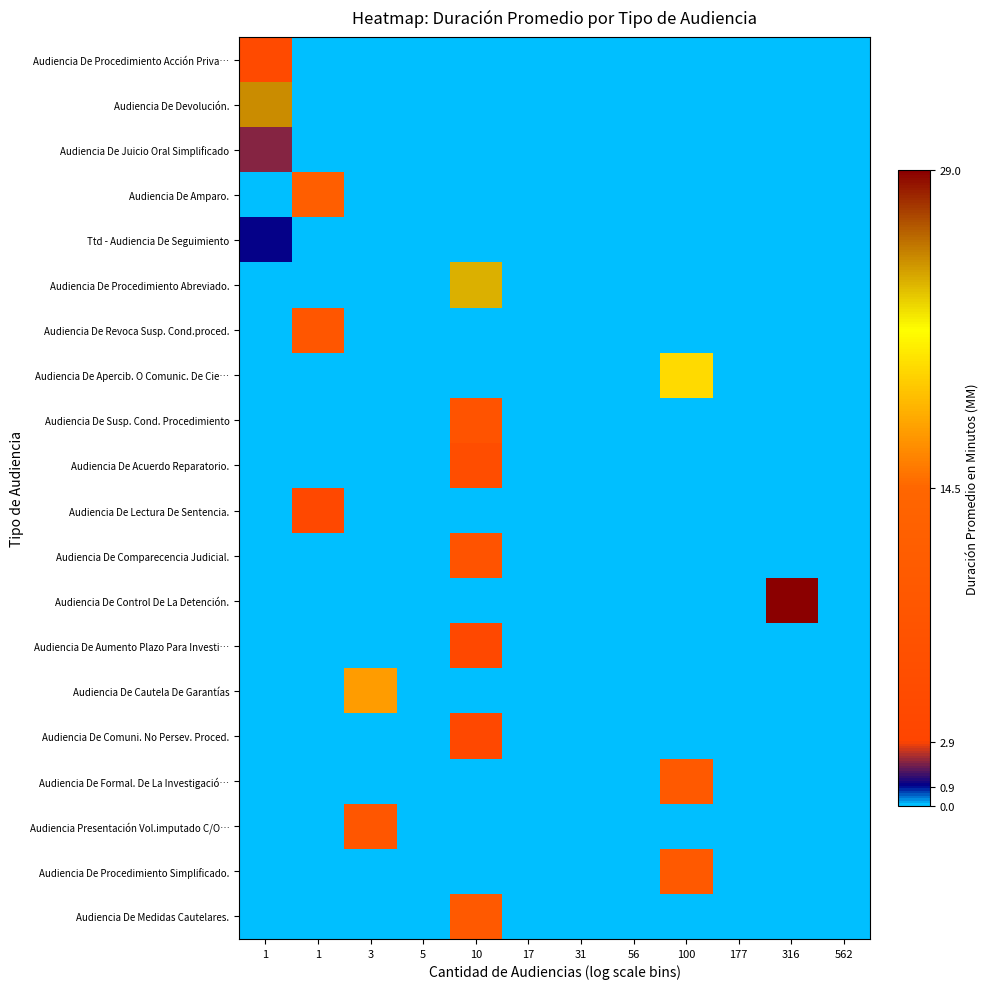

How many series are shown in this chart?

20